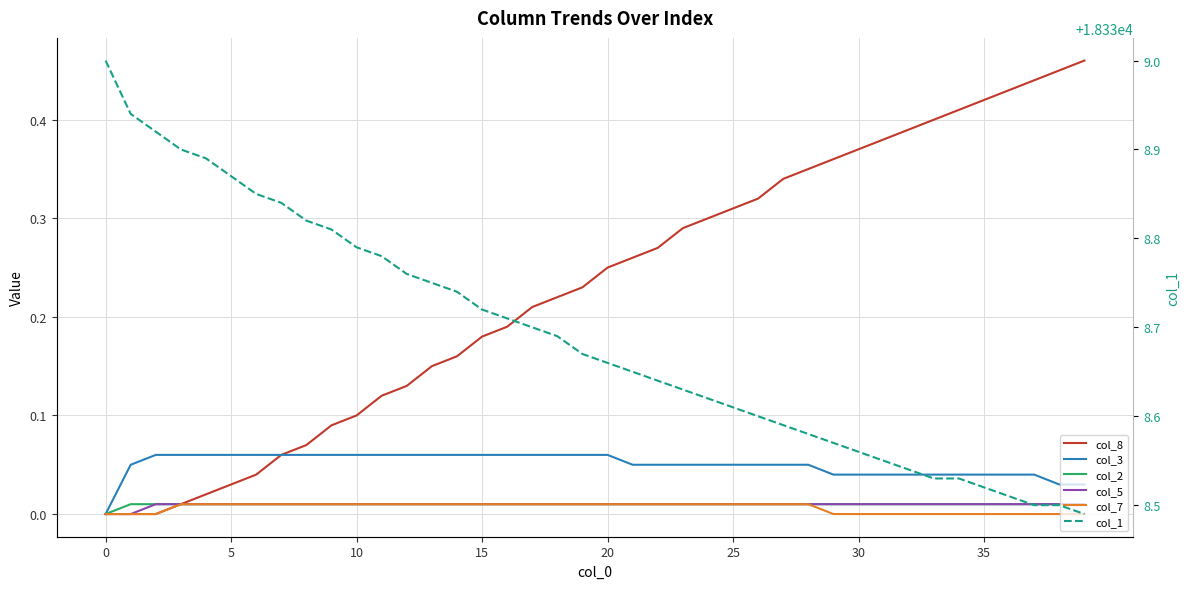

Rank the series at 33 from highest to lowest value.

col_1, col_8, col_3, col_2, col_5, col_7